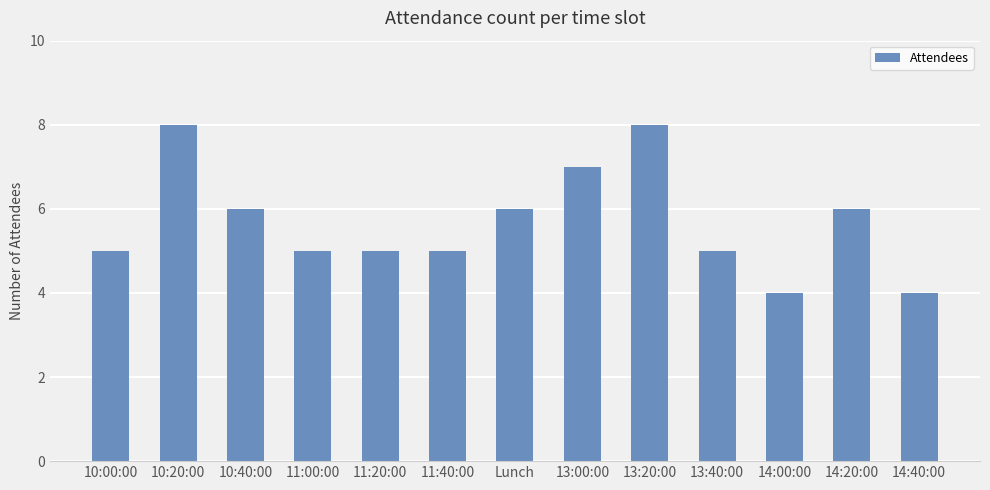

Are the bars horizontal?

No